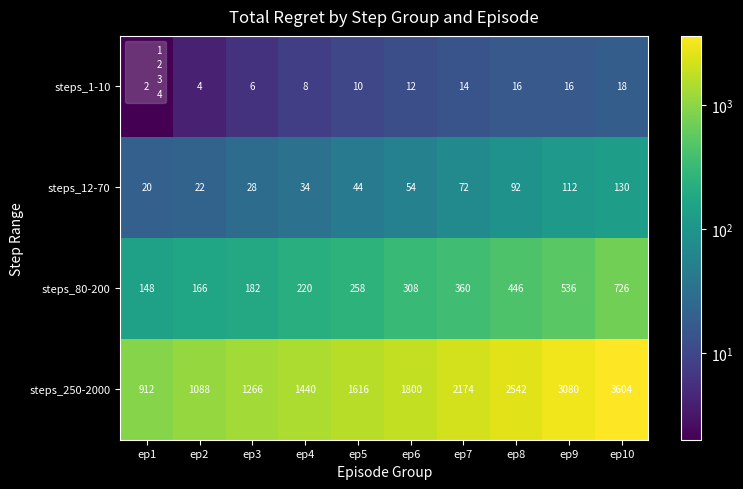

Which series has the largest range (max minus min)?

steps_250-2000